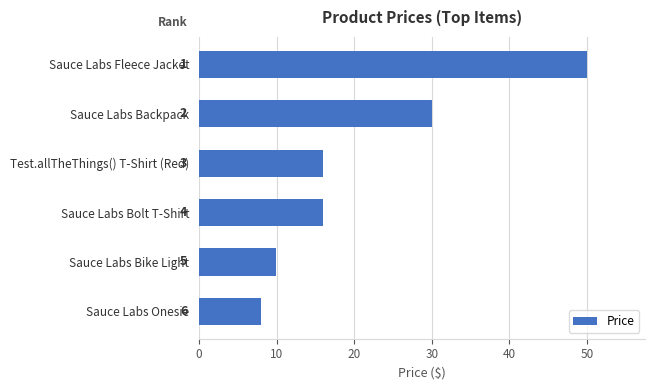

Are the bars horizontal?

Yes